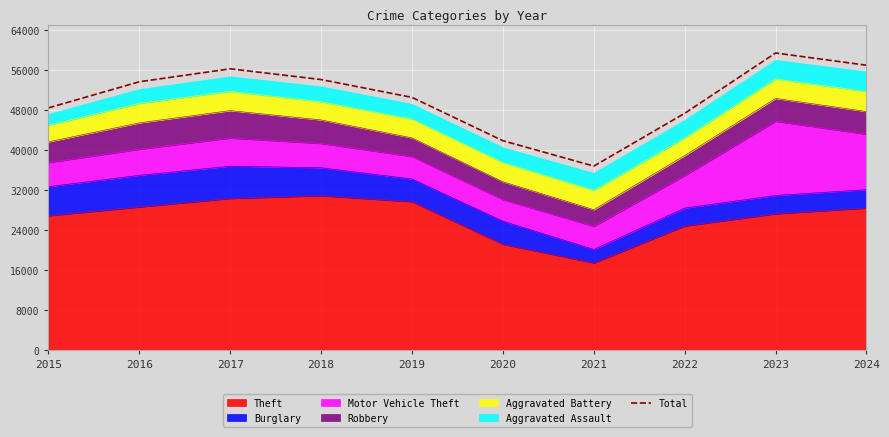

What is the sum of the values at 2018 and 2015?

102578